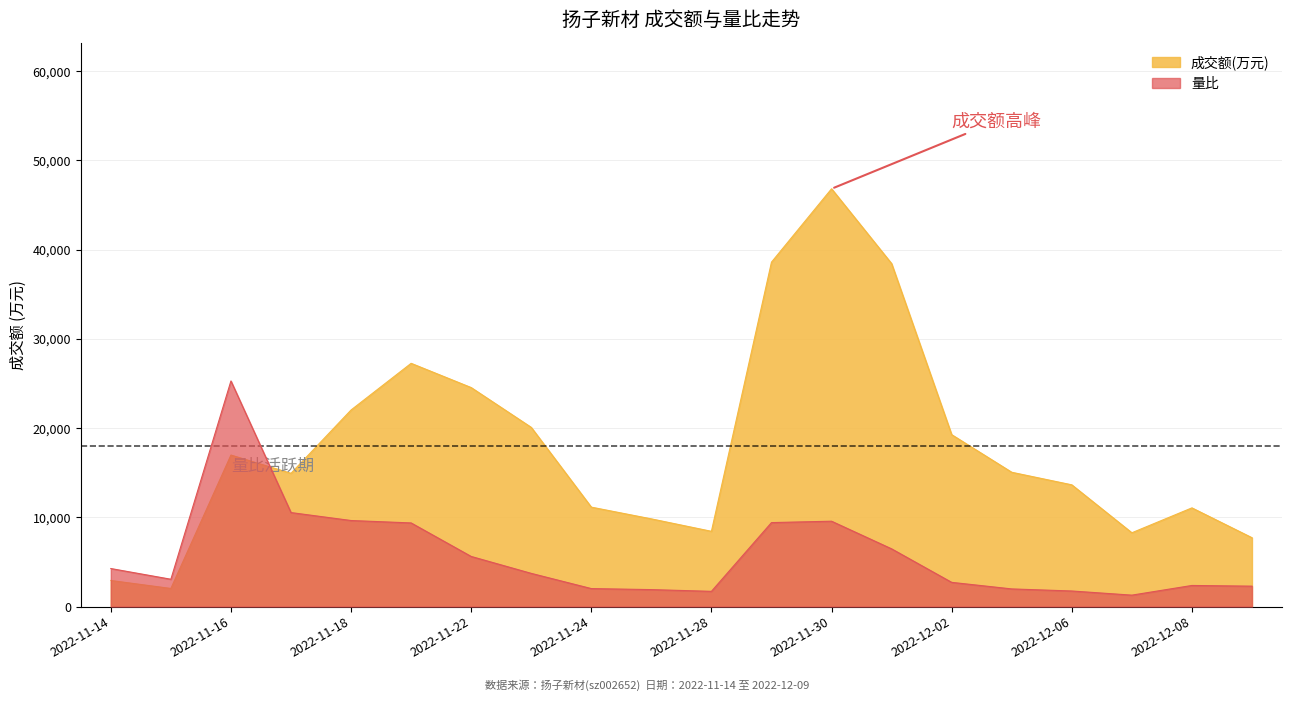

What is the label of the 13th point from the right?

2022-11-23